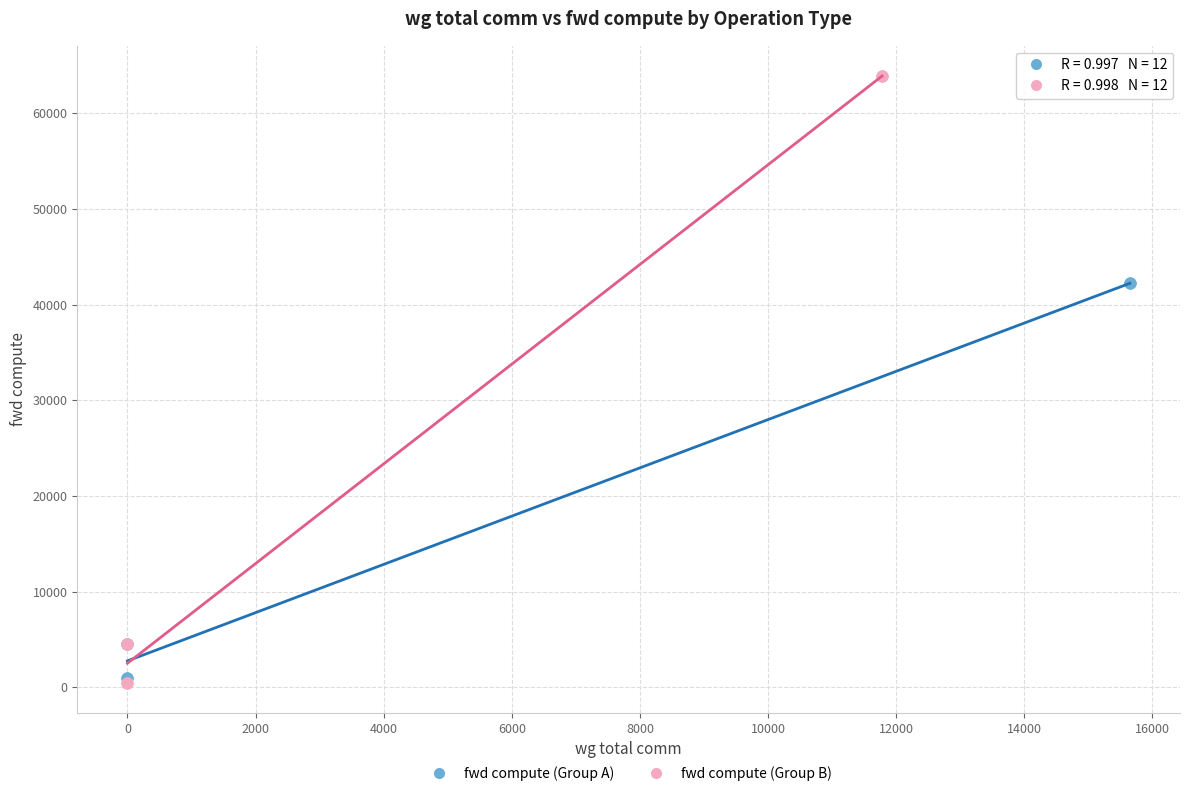

What are all the series names shown in the legend?

fwd compute (Group A), fwd compute (Group B)